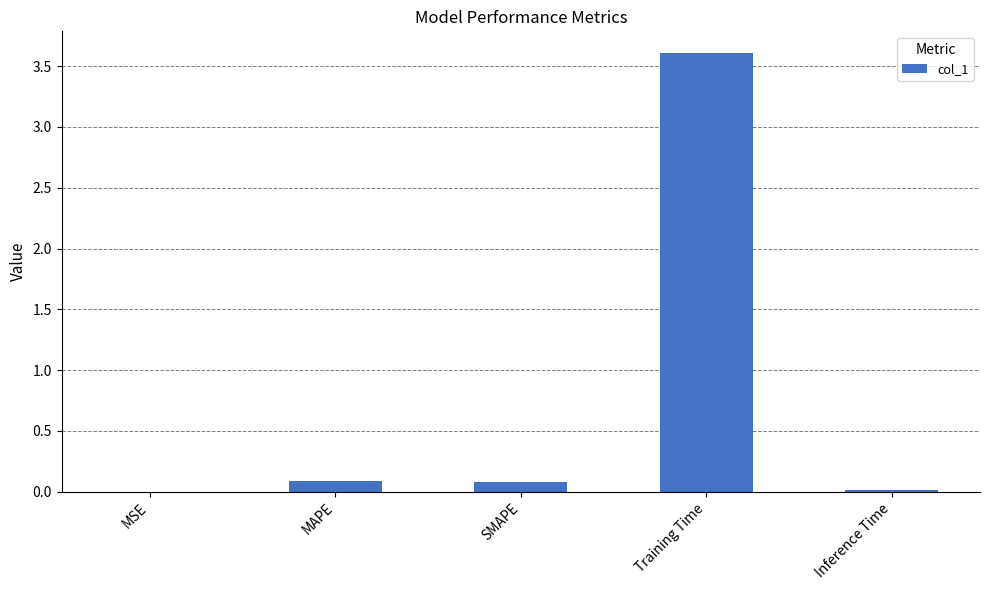

Are the bars horizontal?

No